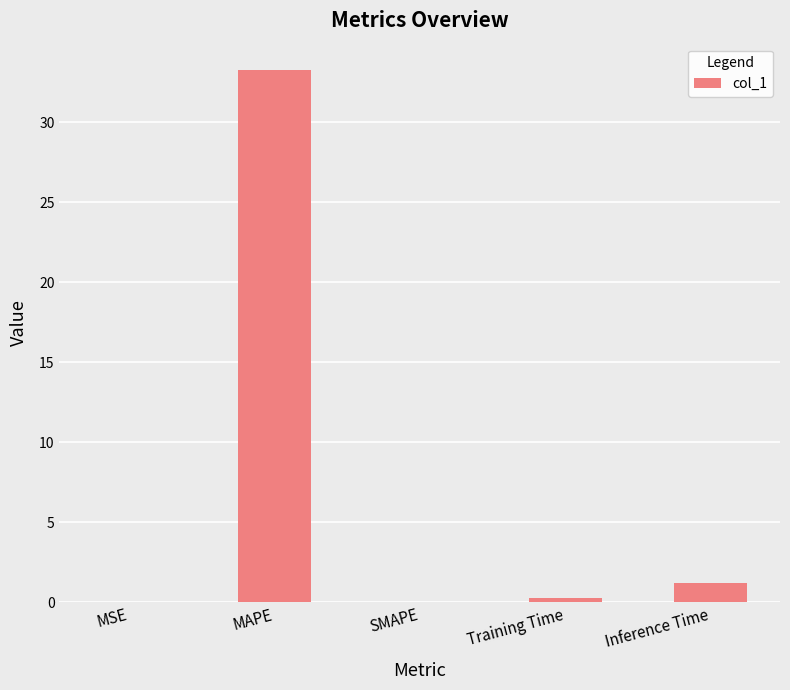

What is the sum of the values at Inference Time and Training Time?

1.5